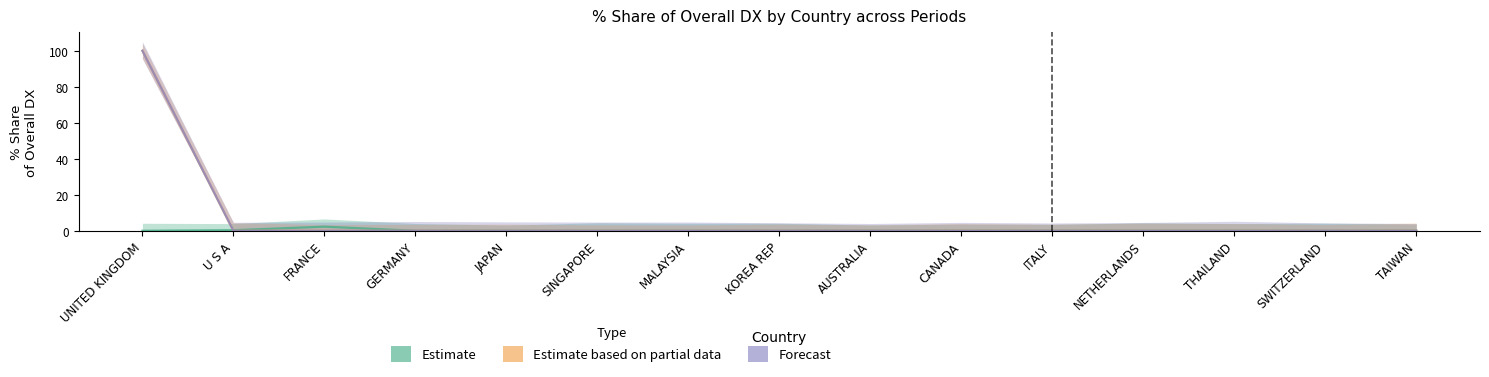

Is the value of Forecast at KOREA REP greater than the value of Estimate based on partial data at SINGAPORE?

No